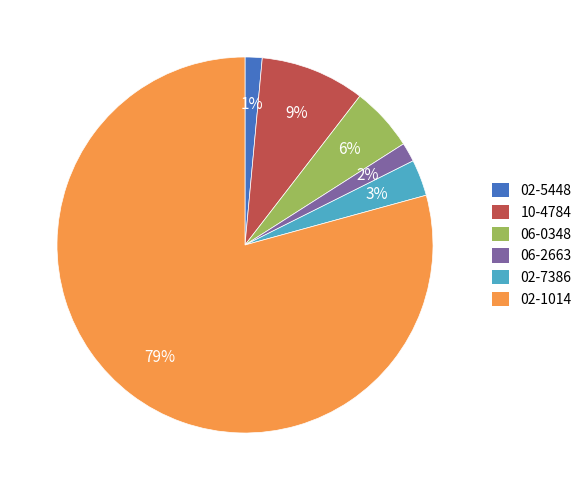

What is the ratio of the value at 06-0348 to the value at 02-1014?

0.1